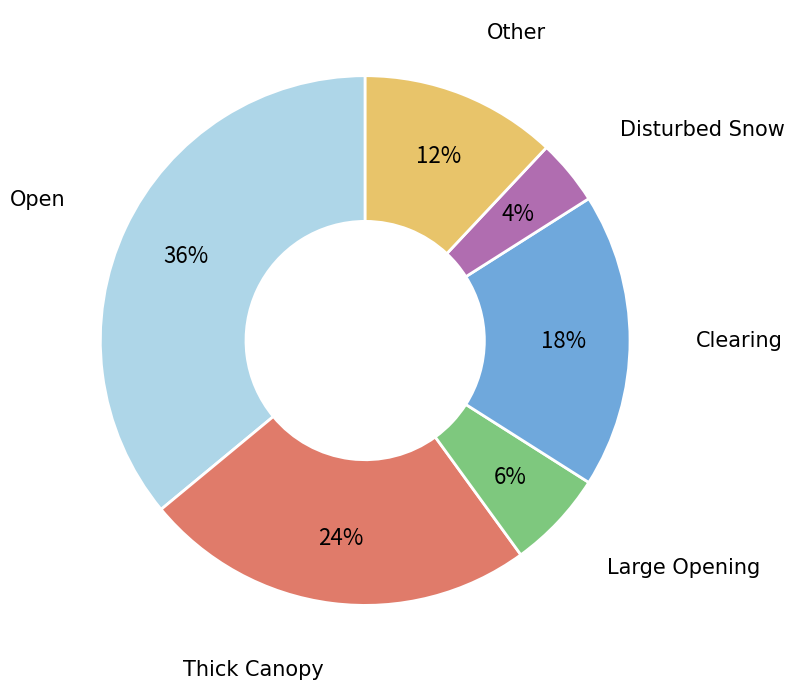

Does any single category account for the majority?

No